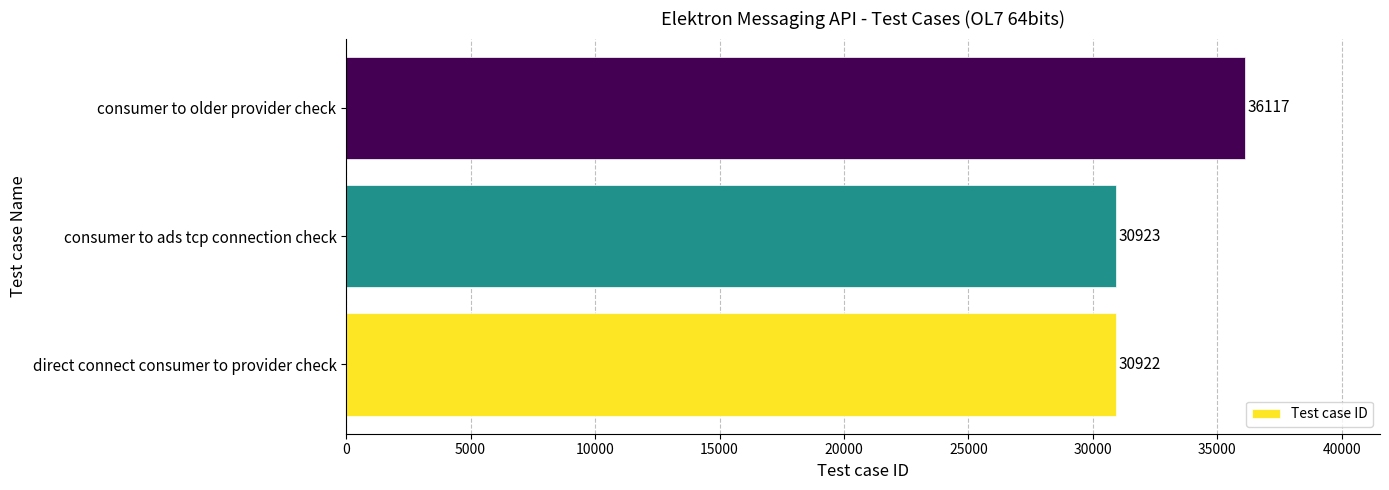

Between direct connect consumer to provider check and consumer to ads tcp connection check, which is larger?

consumer to ads tcp connection check